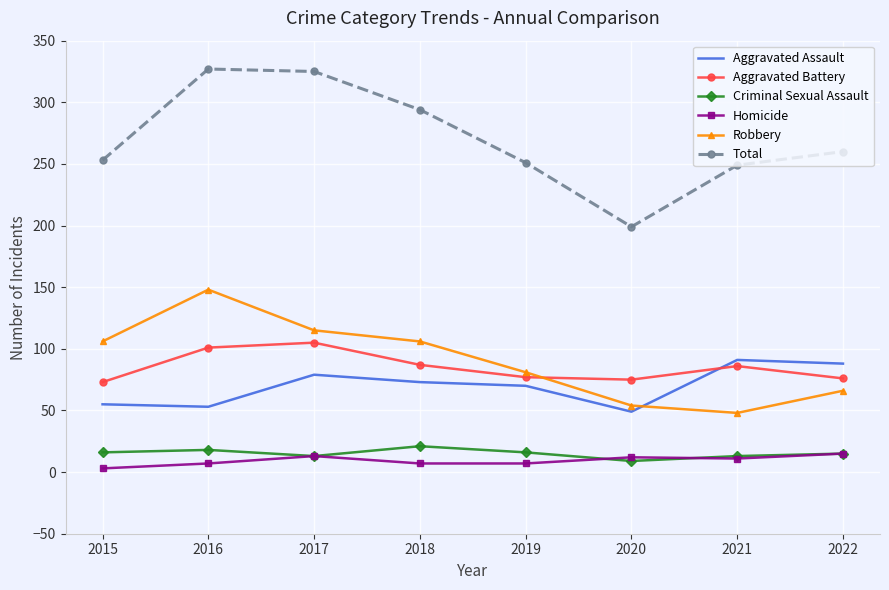

At which category does Aggravated Battery reach its first local peak?

2017